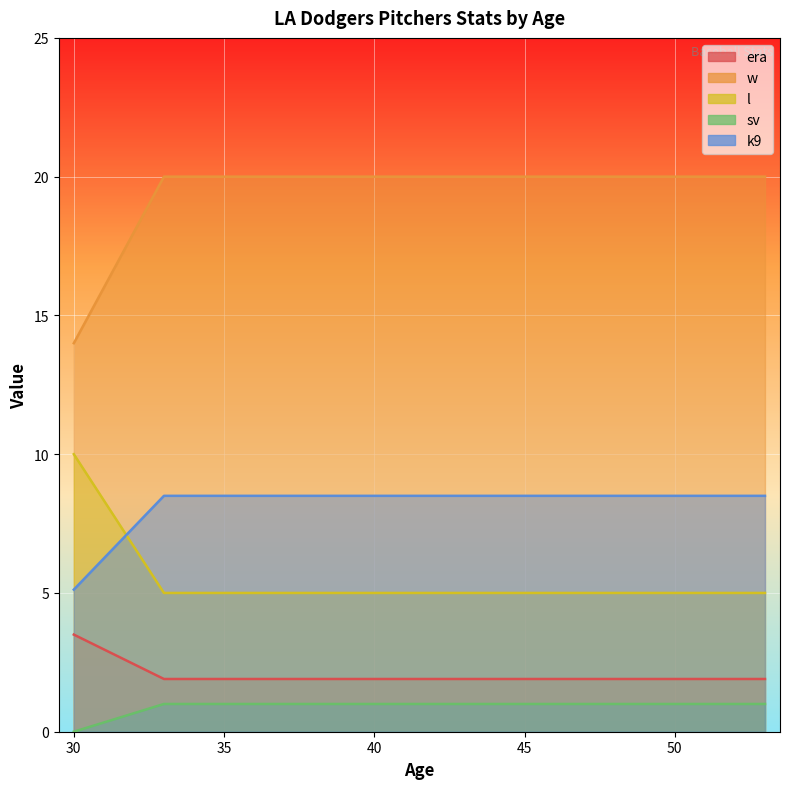

The value of w at 48 is 20.0. True or false?

True